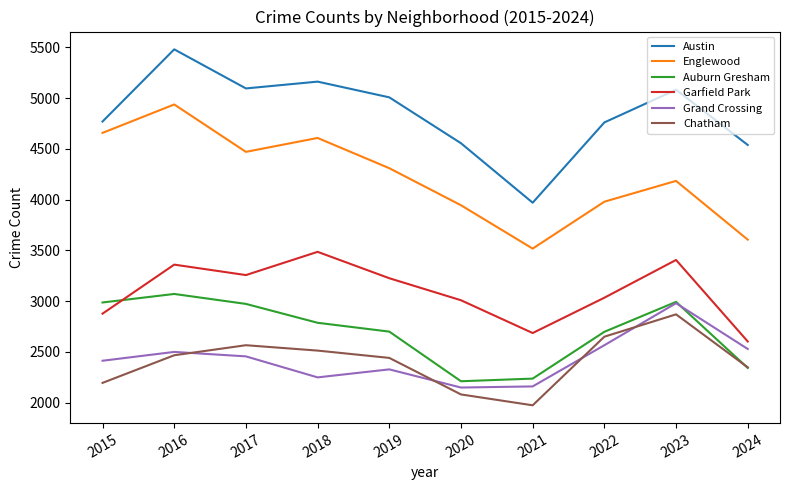

Between 2015 and 2024, which series saw the biggest shift?

Englewood